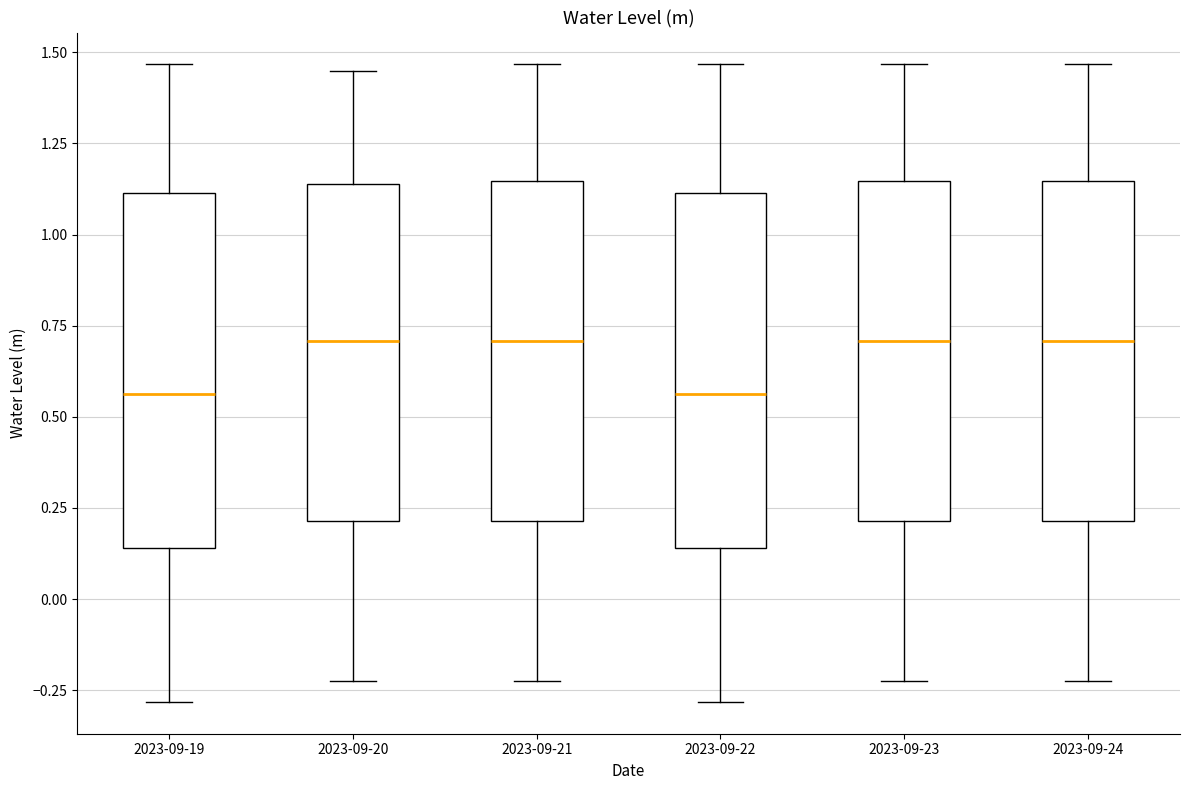

Reading left to right, read every box against the y-axis: the position of its median line, the range the box covers, and the ends of its whiskers. The values are not printed on the chart, so give them approximately, as read against the axis.

2023-09-19: median 0.55, box 0.15 to 1.10, whiskers -0.30 to 1.45
2023-09-20: median 0.70, box 0.20 to 1.15, whiskers -0.20 to 1.45
2023-09-21: median 0.70, box 0.20 to 1.15, whiskers -0.20 to 1.45
2023-09-22: median 0.55, box 0.15 to 1.10, whiskers -0.30 to 1.45
2023-09-23: median 0.70, box 0.20 to 1.15, whiskers -0.20 to 1.45
2023-09-24: median 0.70, box 0.20 to 1.15, whiskers -0.20 to 1.45